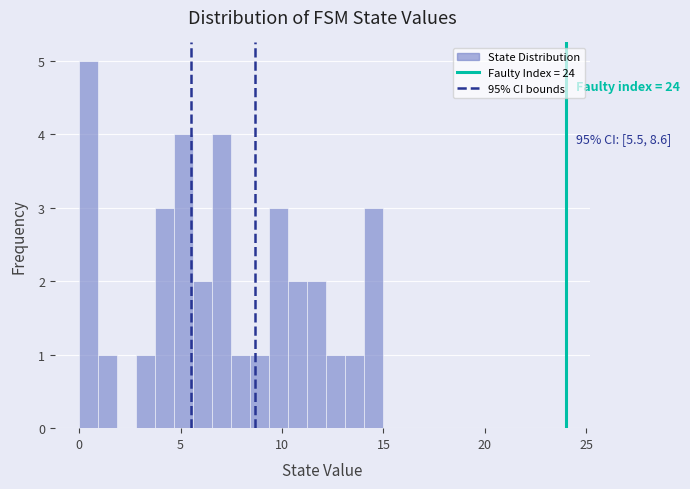

Around what value on the x-axis is the tallest bar? Give the approximate position of its centre, as read against the axis.

0.5